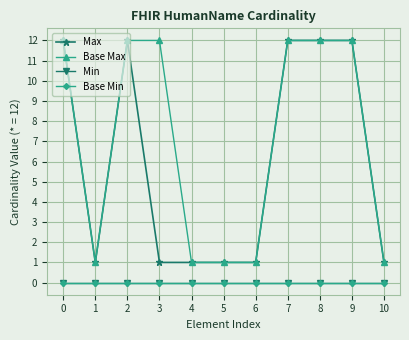

Which has a higher value, 7 or 6?

7